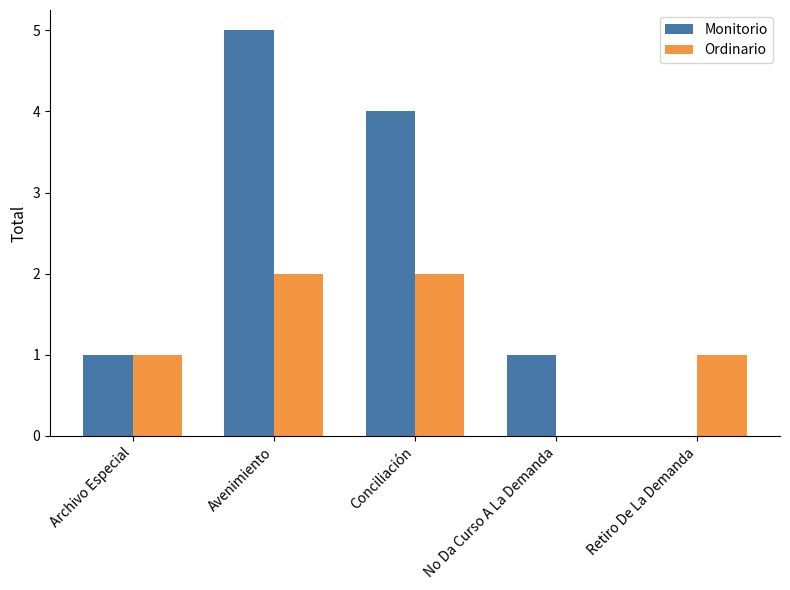

The value of Monitorio at Archivo Especial is 1. True or false?

True